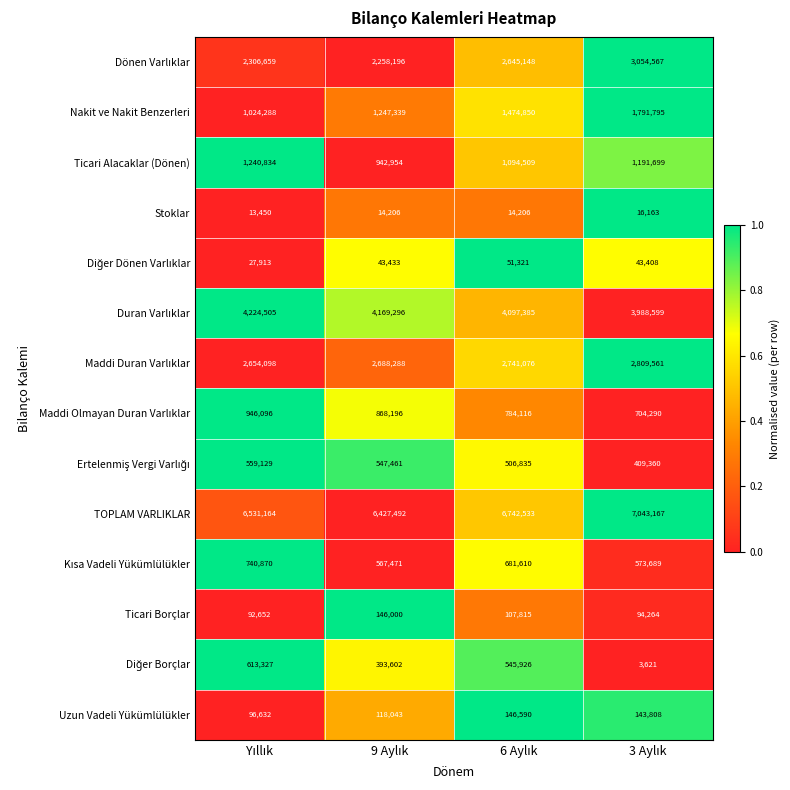

Count the Ticari Alacaklar (Dönen) values in the range 1094509 to 1240834.

3